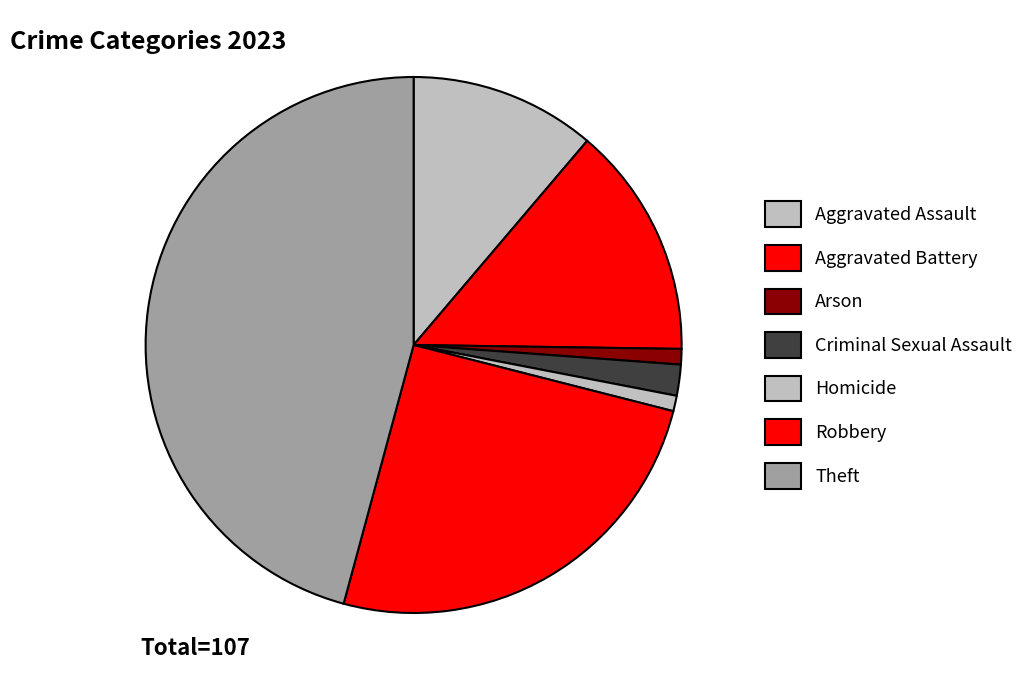

To the nearest percent, what portion does Homicide represent?

1%